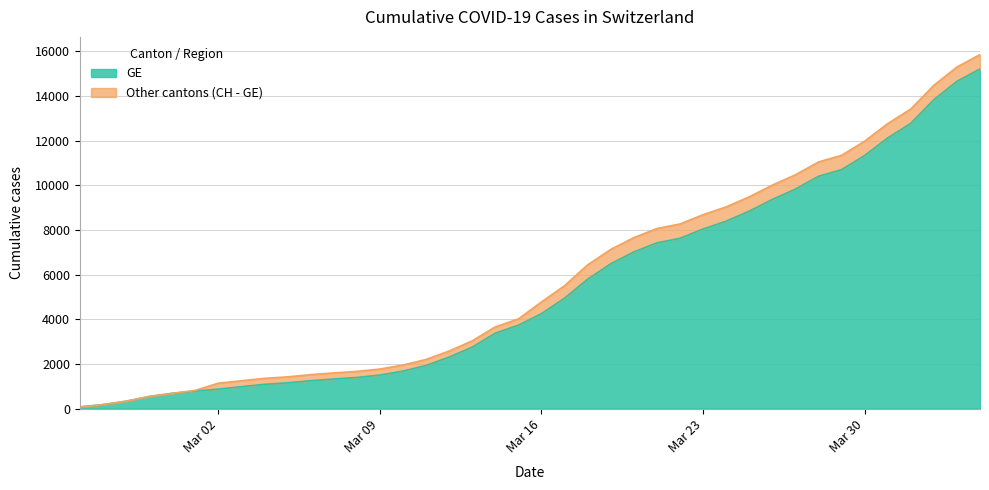

Does the chart display data point markers on the line(s)?

No